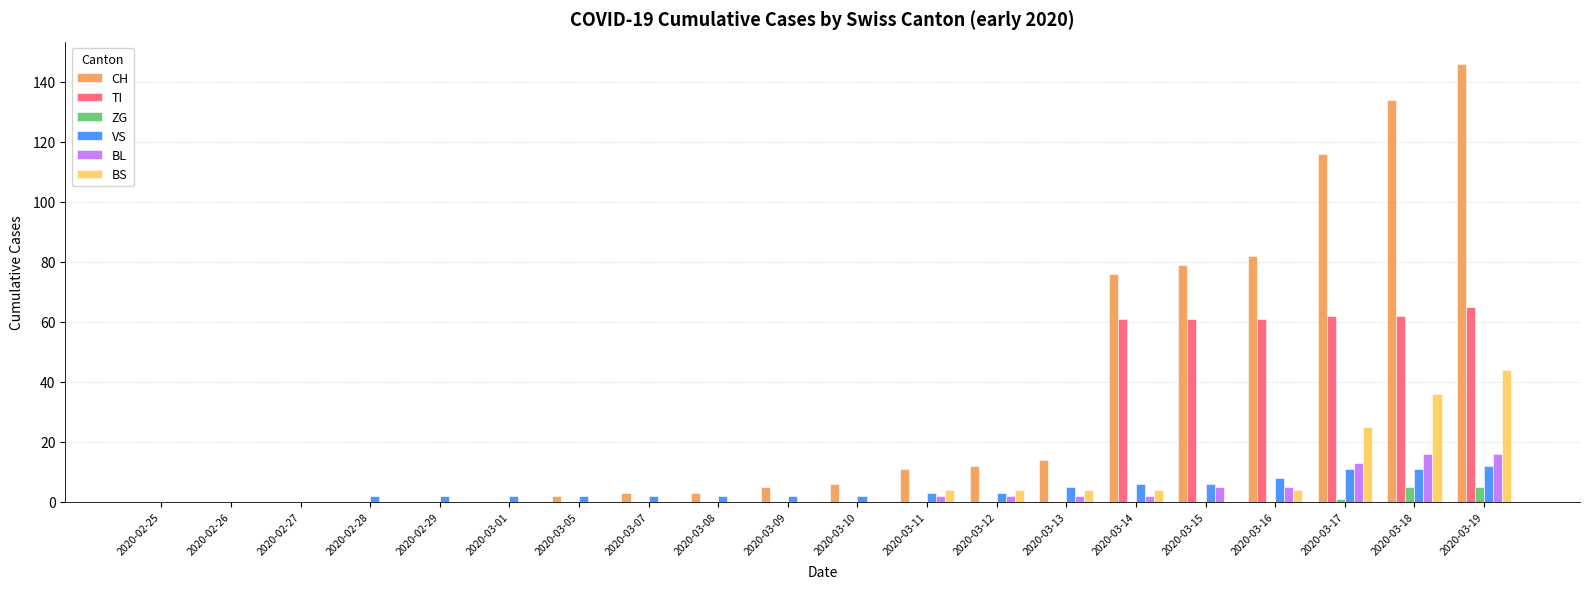

How many groups of bars are there?

20